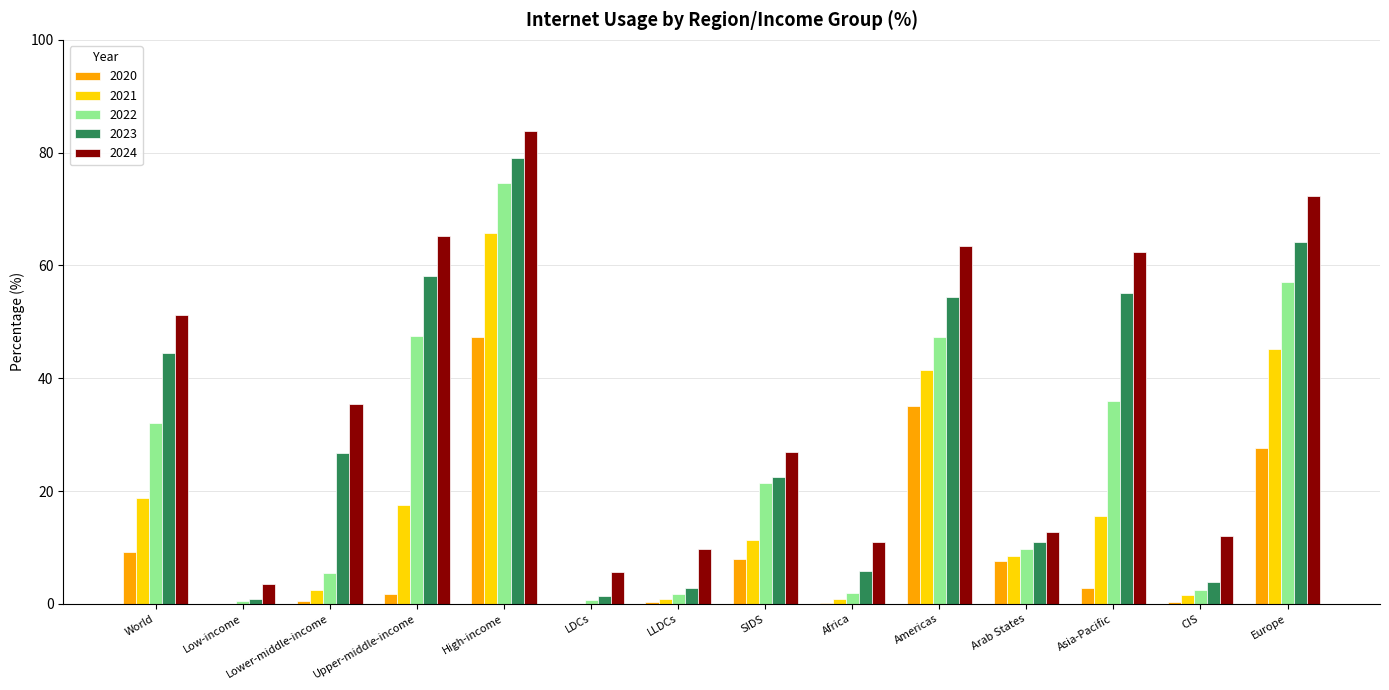

What is the approximate value of 2020 at Americas?

35.1